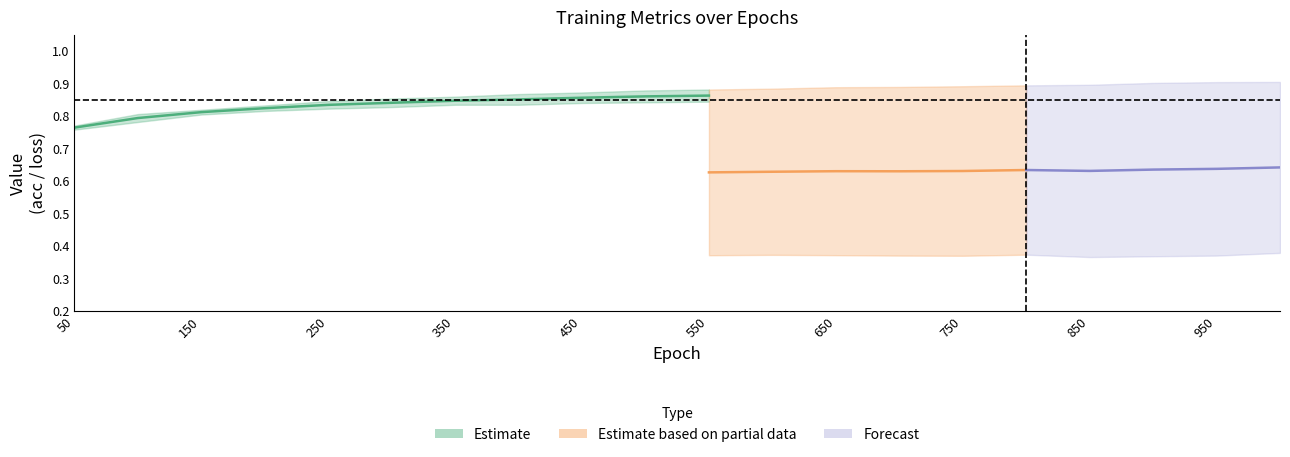

True or false: train loss has a value of 0.5 at 400.0.

False